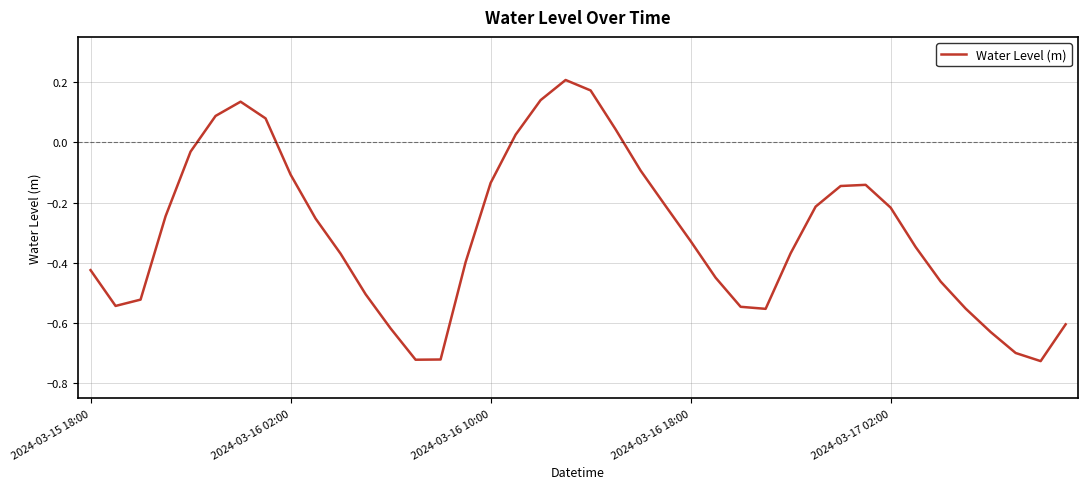

What is the difference between the maximum and minimum values?

0.9